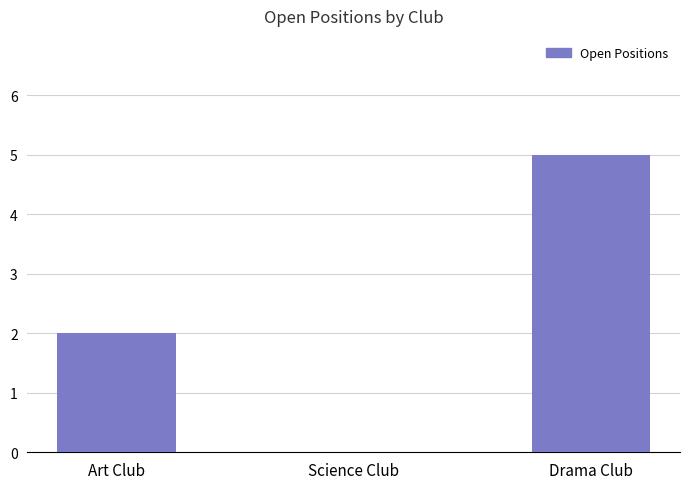

The value at Art Club is 2. True or false?

True